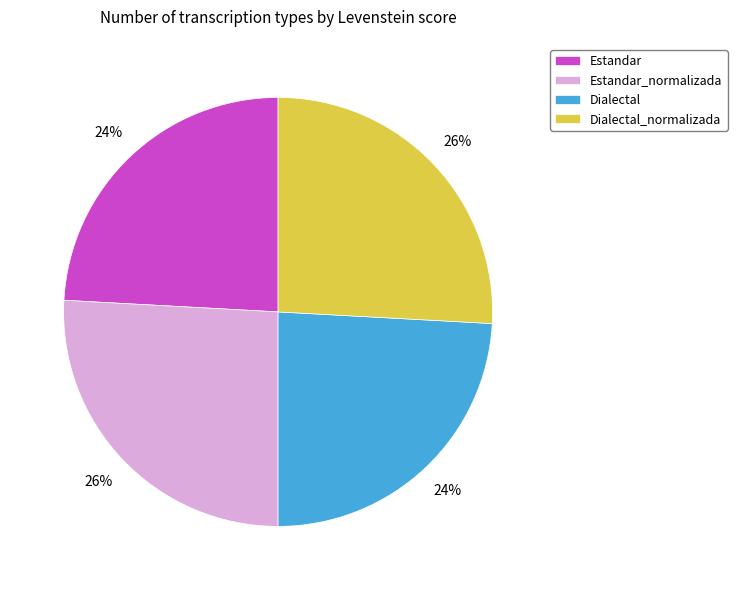

Do Estandar_normalizada and Dialectal_normalizada together represent more than half of the pie?

Yes